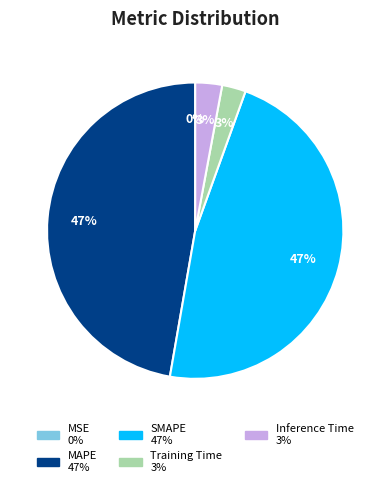

What percentage is the MAPE slice, to the nearest percent?

47%